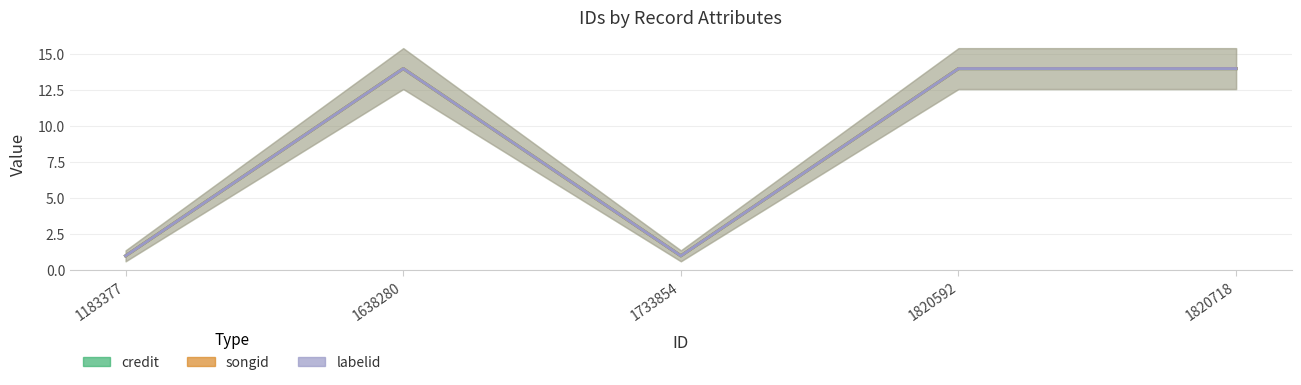

How many values in the labelid series are below 14?

2